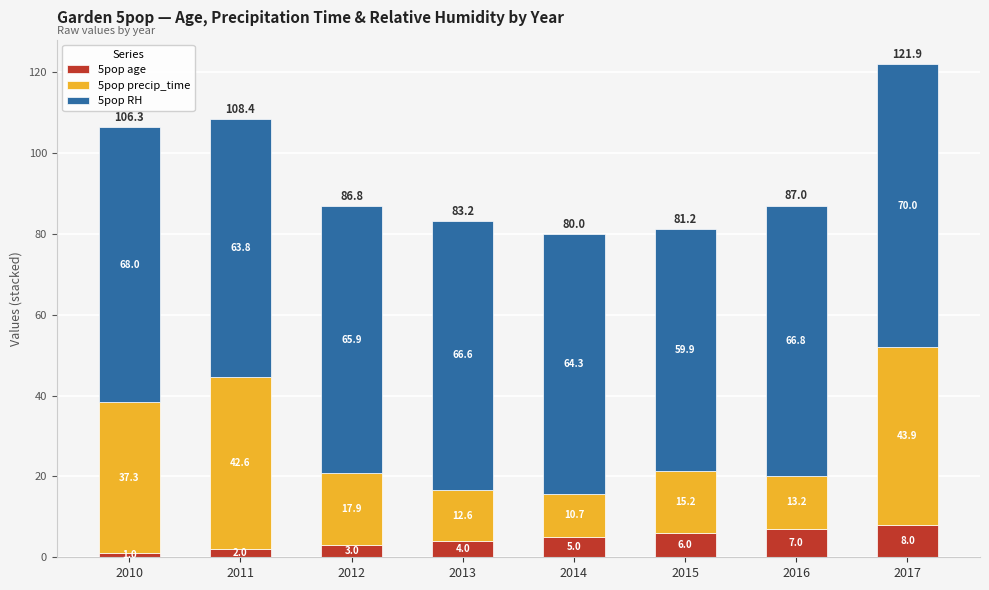

Read the 5pop age value at 2013.

4.0